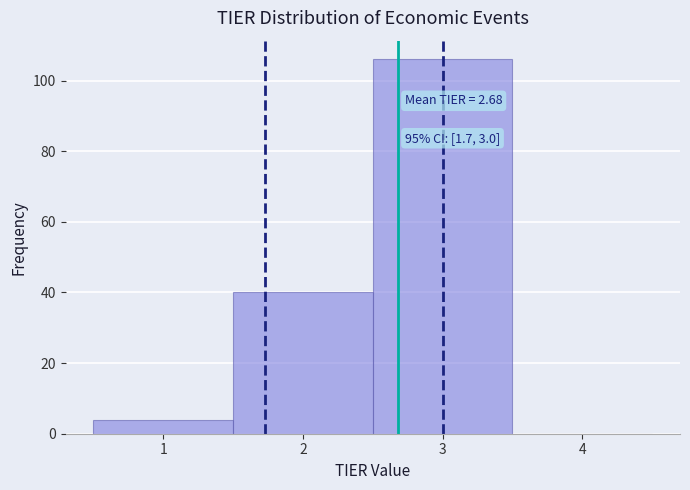

Over which range of the x-axis is the bar tallest?

2.5 to 3.5